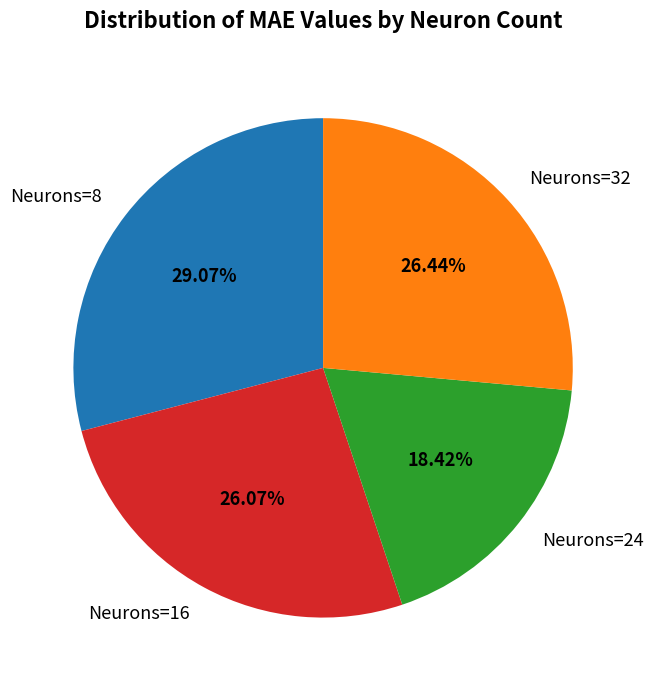

Is Neurons=24 the majority of the pie?

No